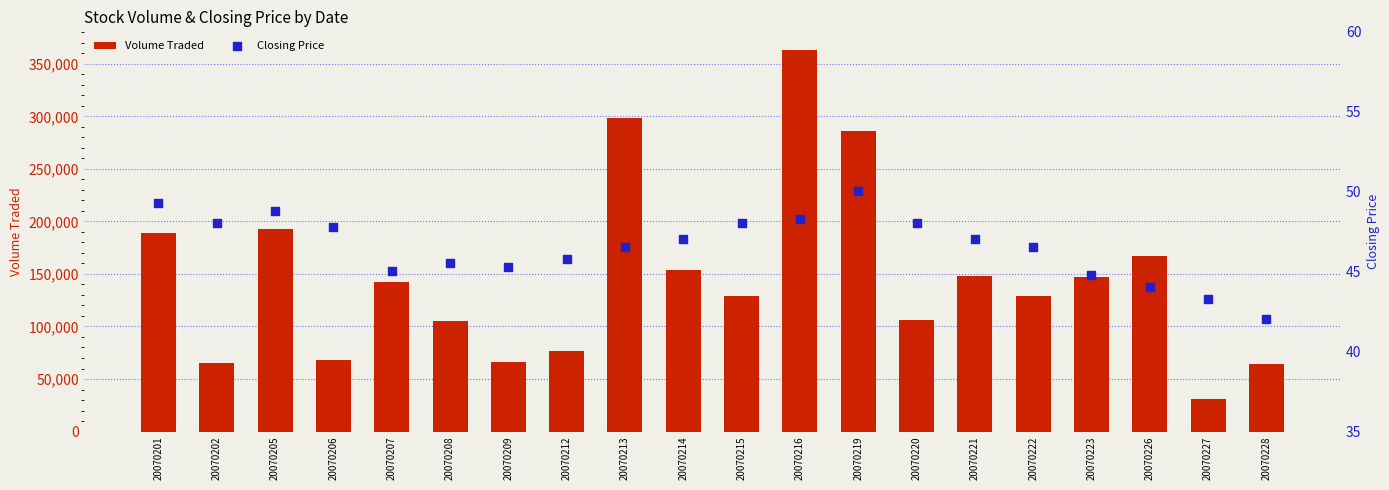

At how many categories does at least one series exceed 129593?

10